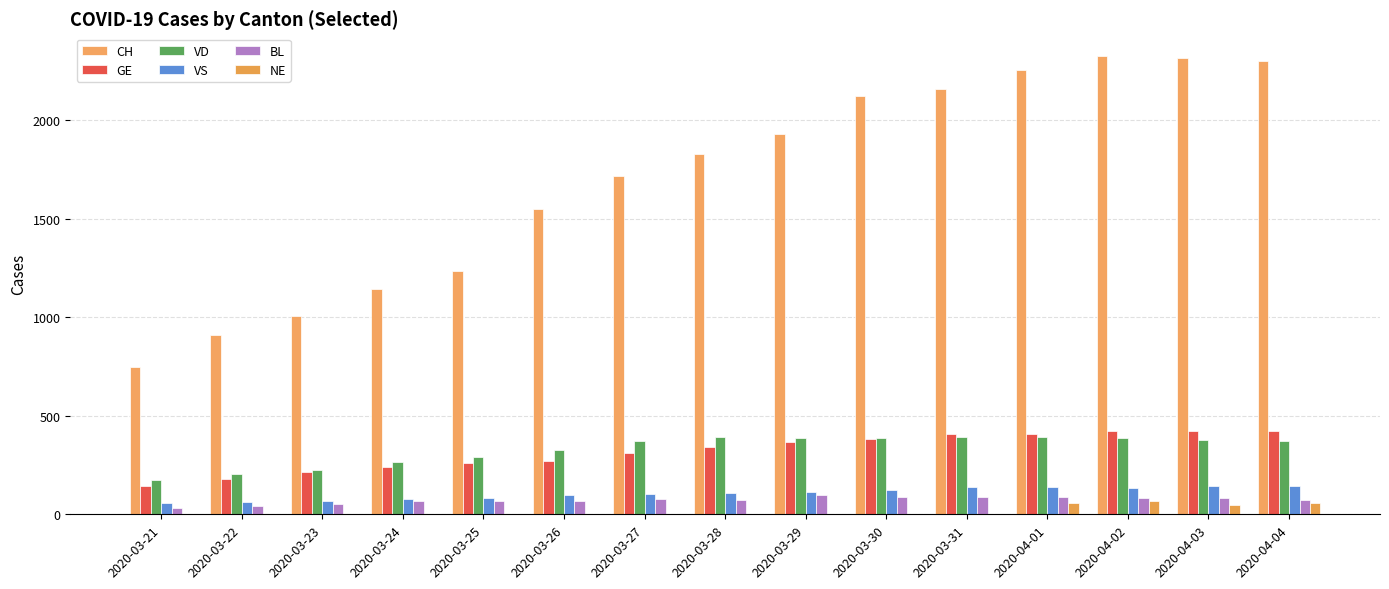

The CH series shows 507 at 2020-03-21. True or false?

False